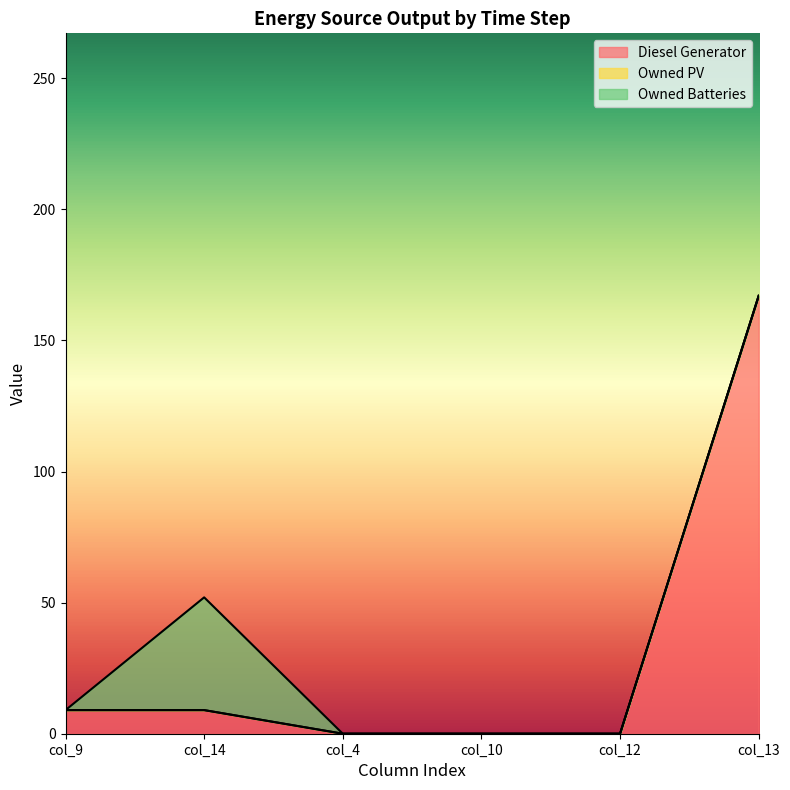

Reading left to right, list all the values displayed in this chart.

Diesel Generator: col_9=9.0	col_14=9.0	col_4=0.0	col_10=0.0	col_12=0.0	col_13=167.0
Owned PV: col_9=0.0	col_14=0.0	col_4=0.0	col_10=0.0	col_12=0.0	col_13=0.0
Owned Batteries: col_9=0.0	col_14=43.0	col_4=0.0	col_10=0.0	col_12=0.0	col_13=0.0